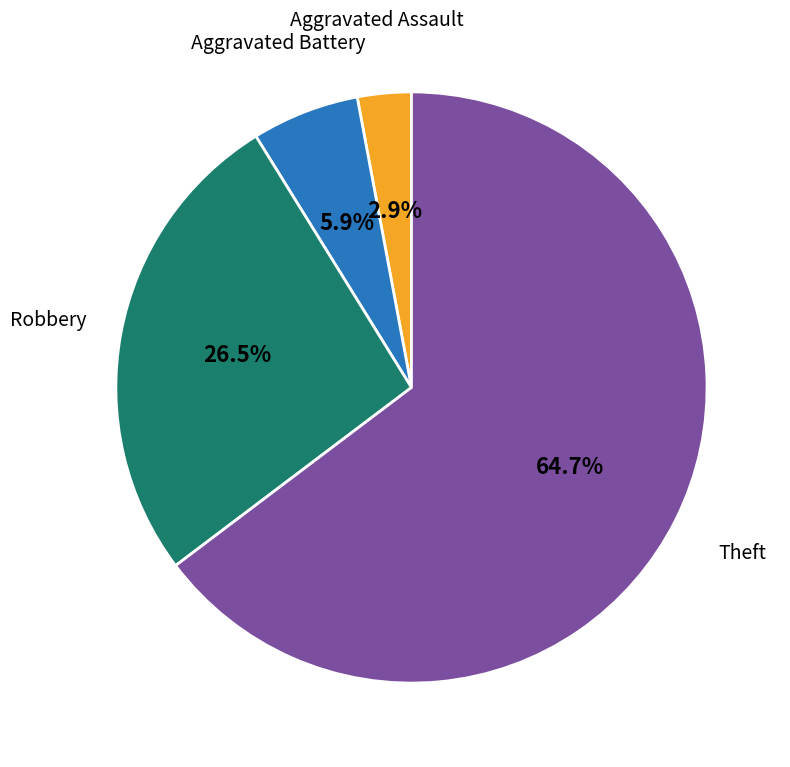

Count the number of slices in the pie.

4